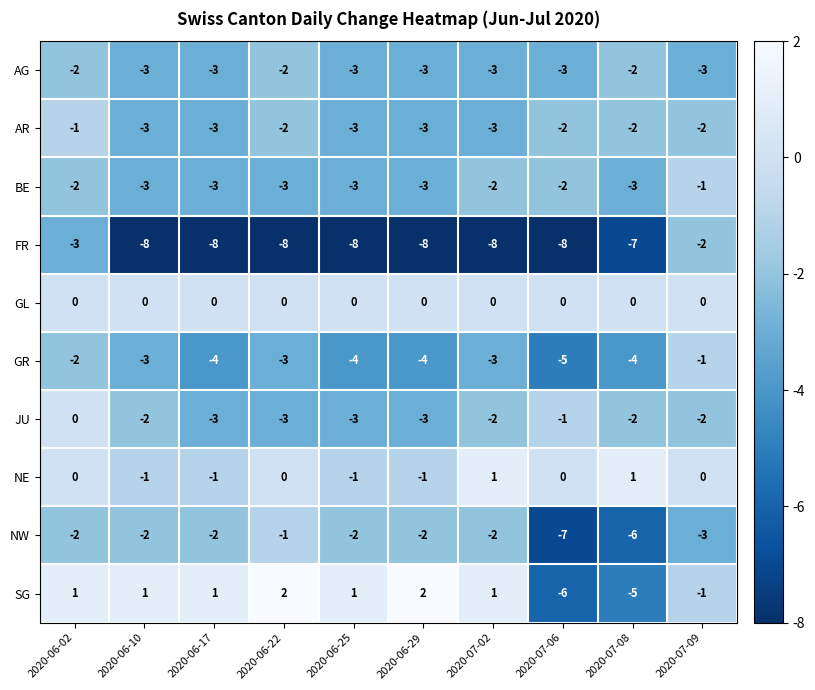

Read the GR value at 2020-07-02.

-3